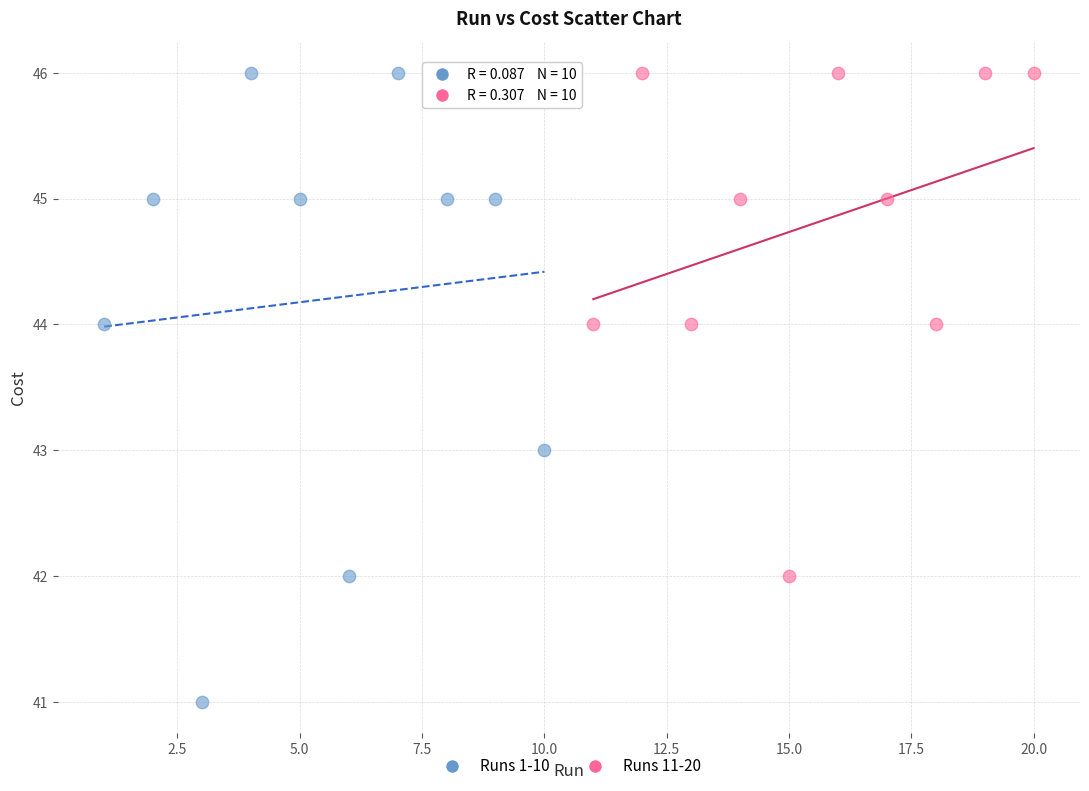

What are all the series names shown in the legend?

Runs 1-10, Runs 11-20